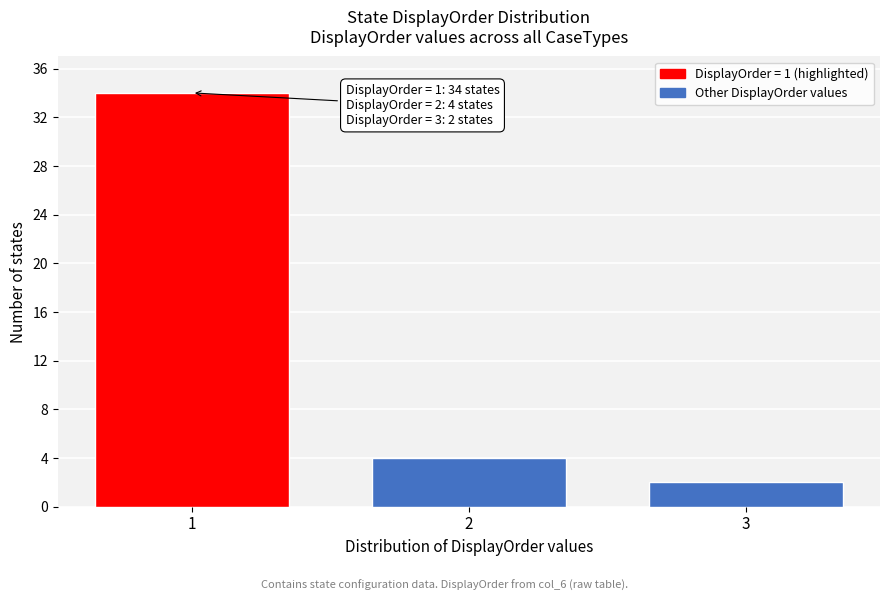

Reading right to left, transcribe all the data shown in this chart.

2	4	34